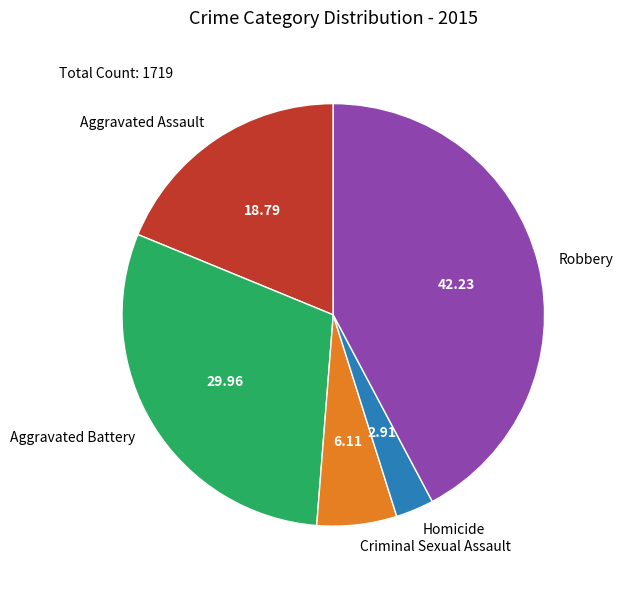

Does any single category account for the majority?

No